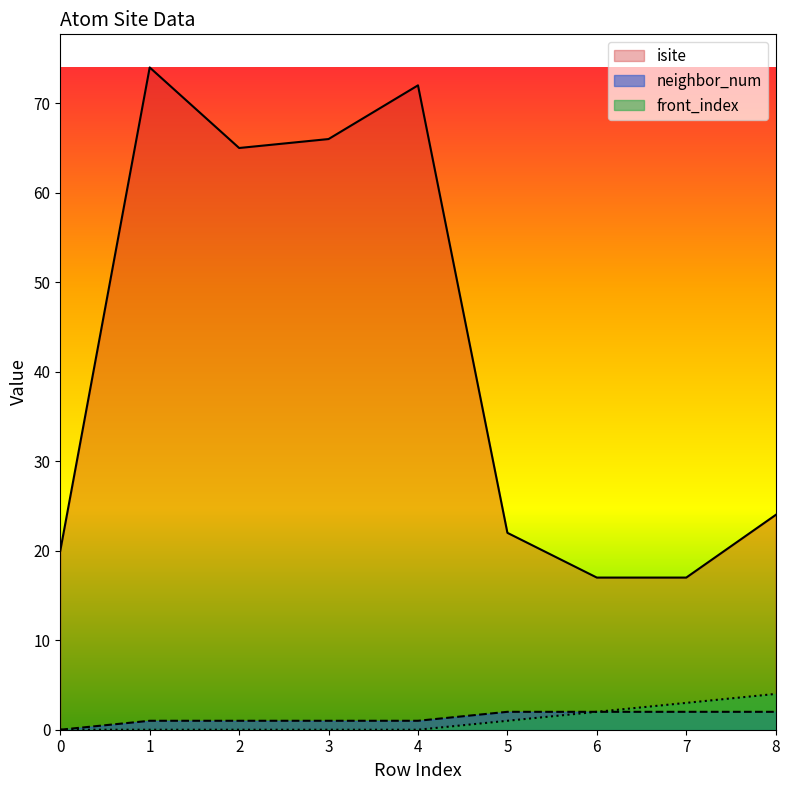

Which series has the largest total across all categories?

isite